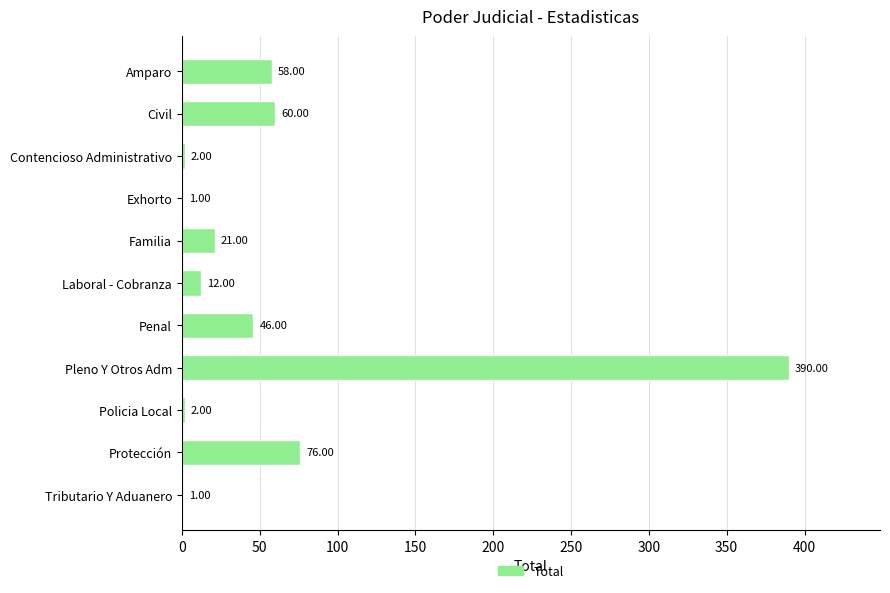

Does the chart contain stacked bars?

No